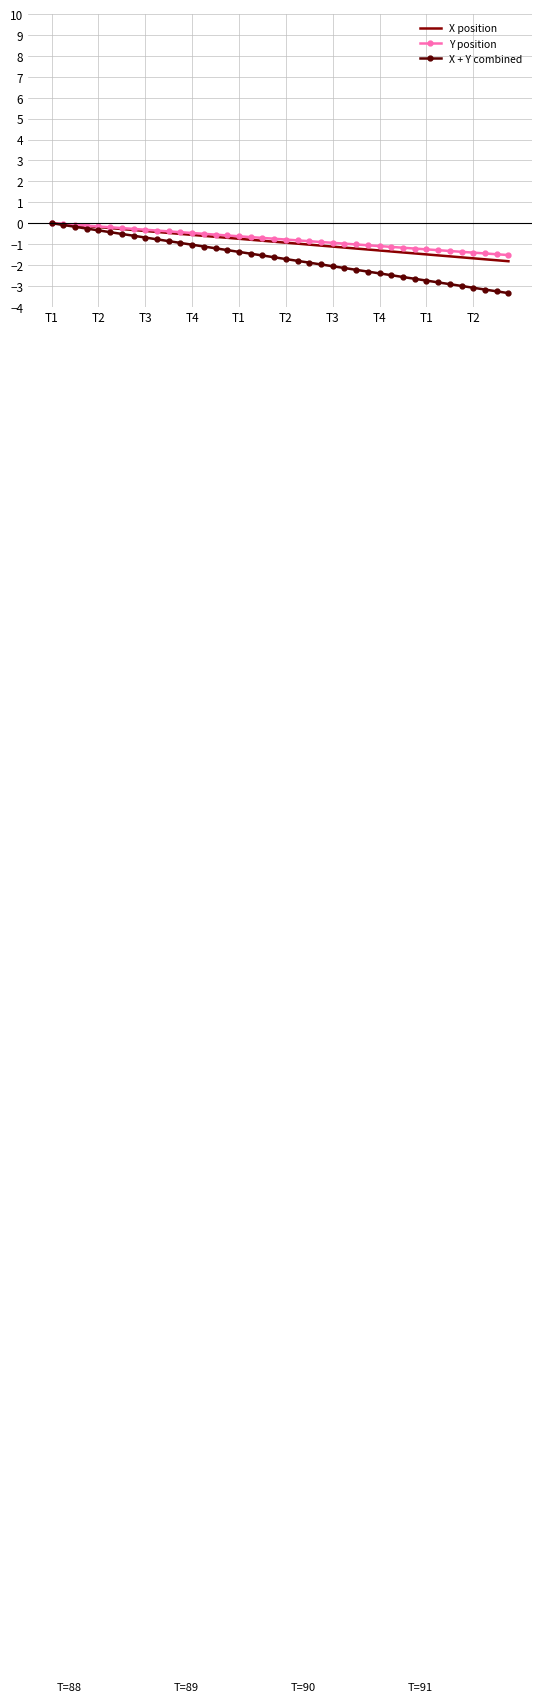

Which series has the largest range (max minus min)?

X + Y combined